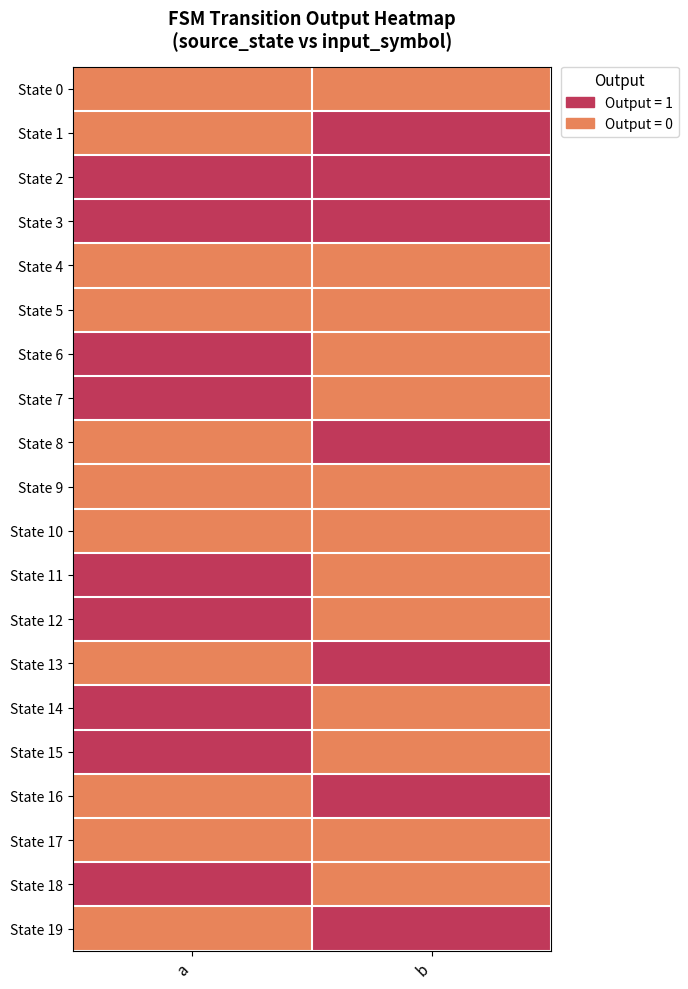

At which category is the sum across all series the highest?

a